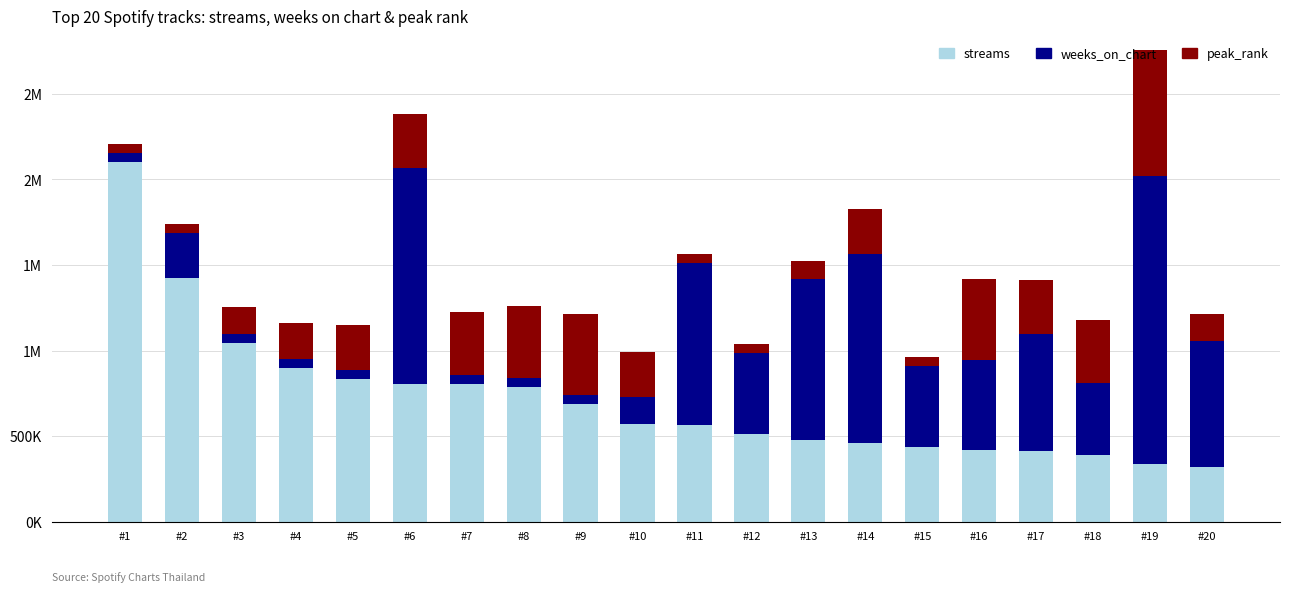

What are all the series names shown in the legend?

streams, weeks_on_chart, peak_rank